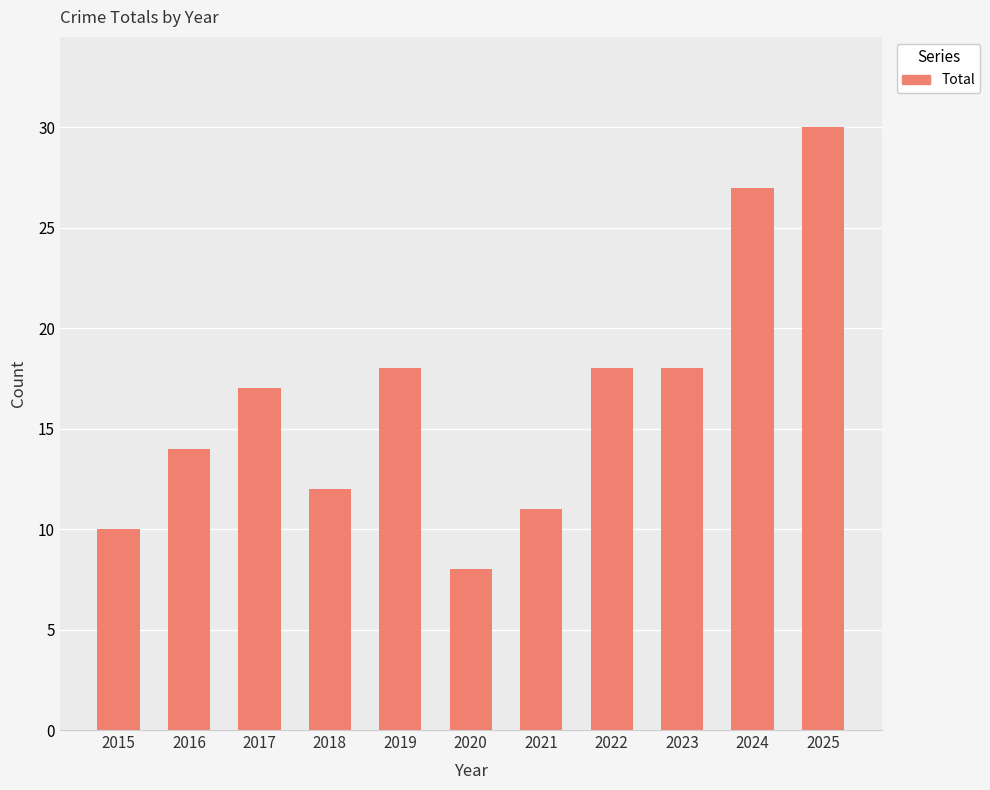

Between 2020 and 2025, which is larger?

2025